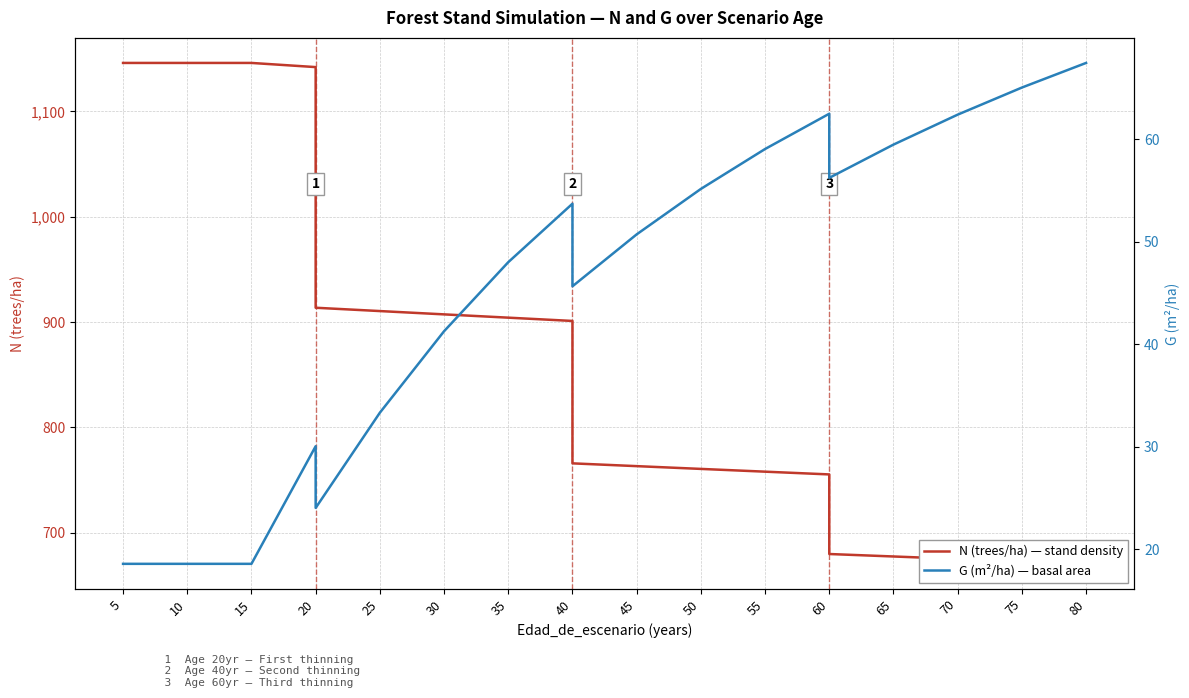

What is the sum of the N (trees/ha) — stand density values at 60 and 5?

1825.8